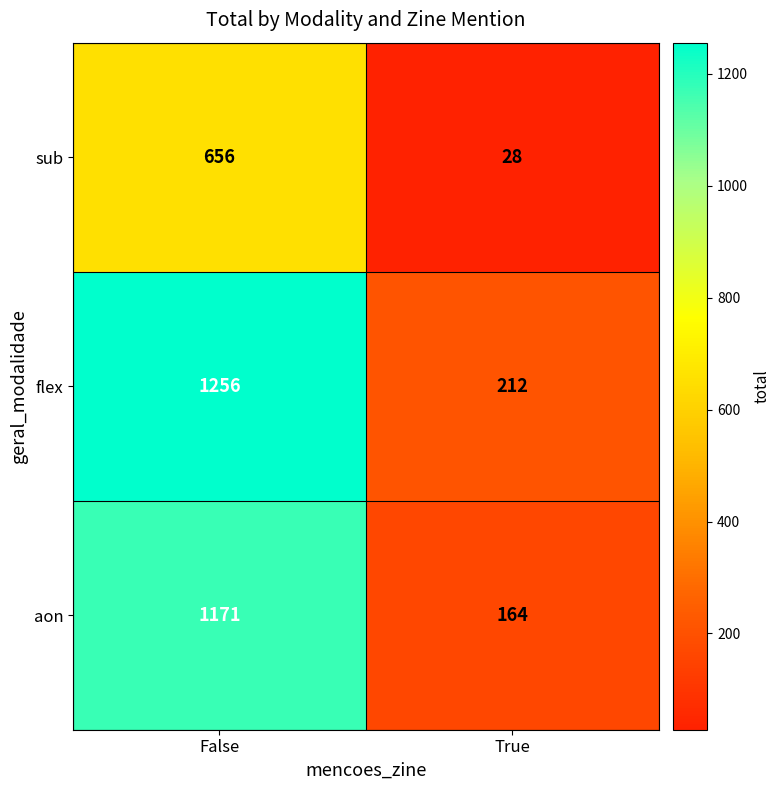

The value of aon at True is 164. True or false?

True